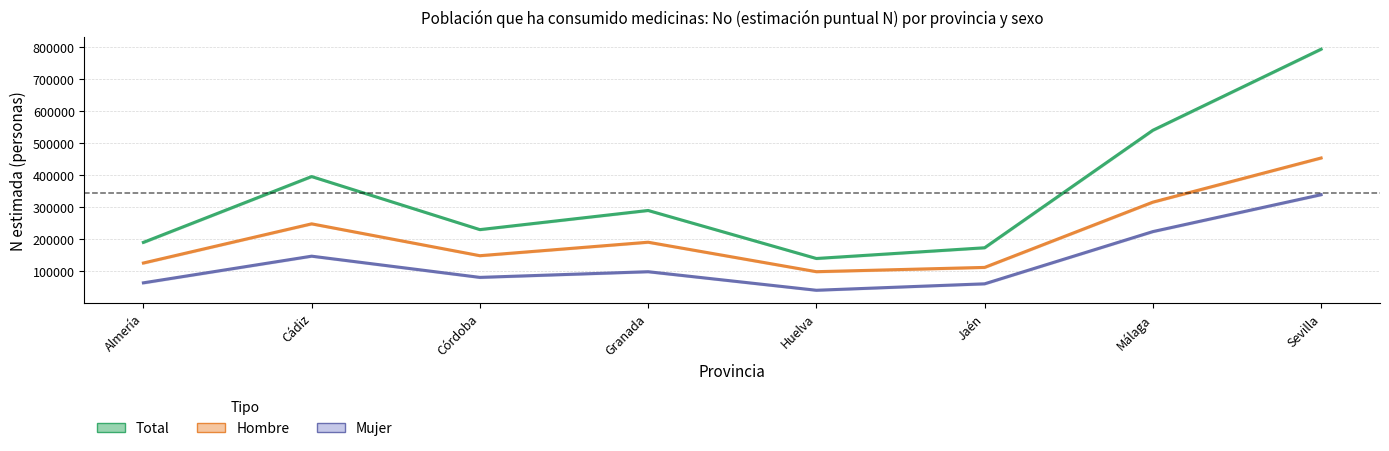

In Mujer, how many points are higher than both neighbors (excluding endpoints)?

2